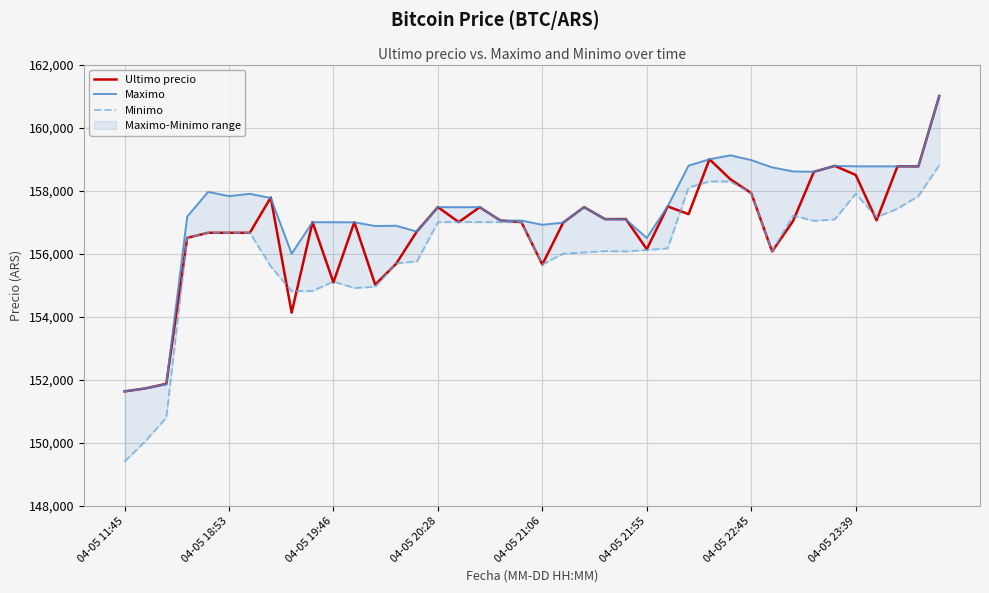

True or false: Minimo and Maximo cross at least once.

False